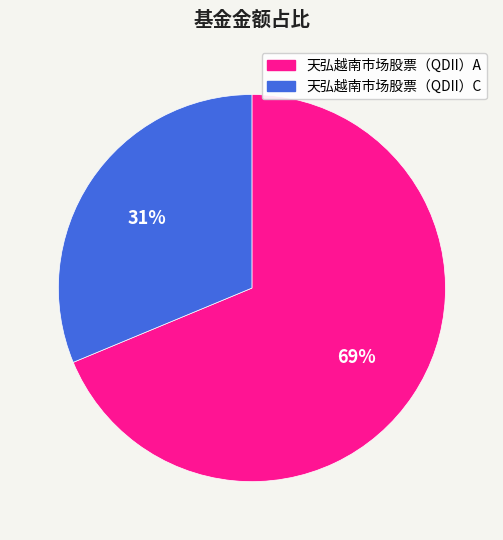

Which category has the biggest portion of the pie?

天弘越南市场股票（QDII）A